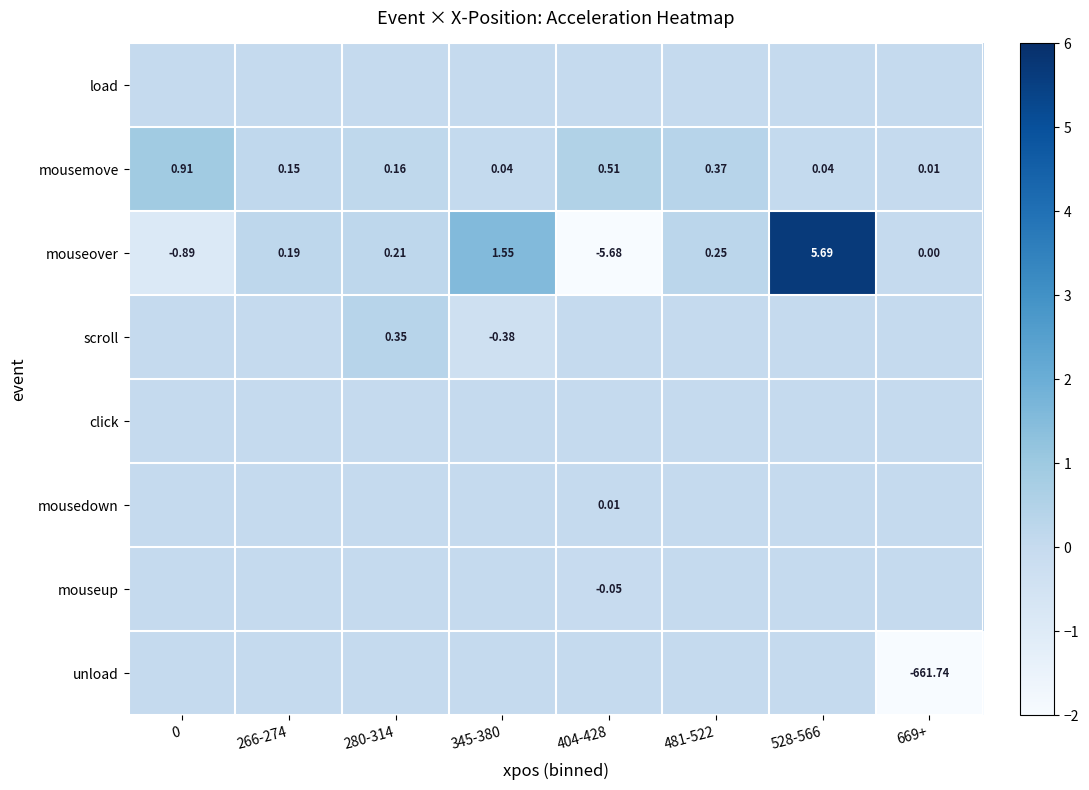

At which category does the chart reach its peak across all series?

528-566